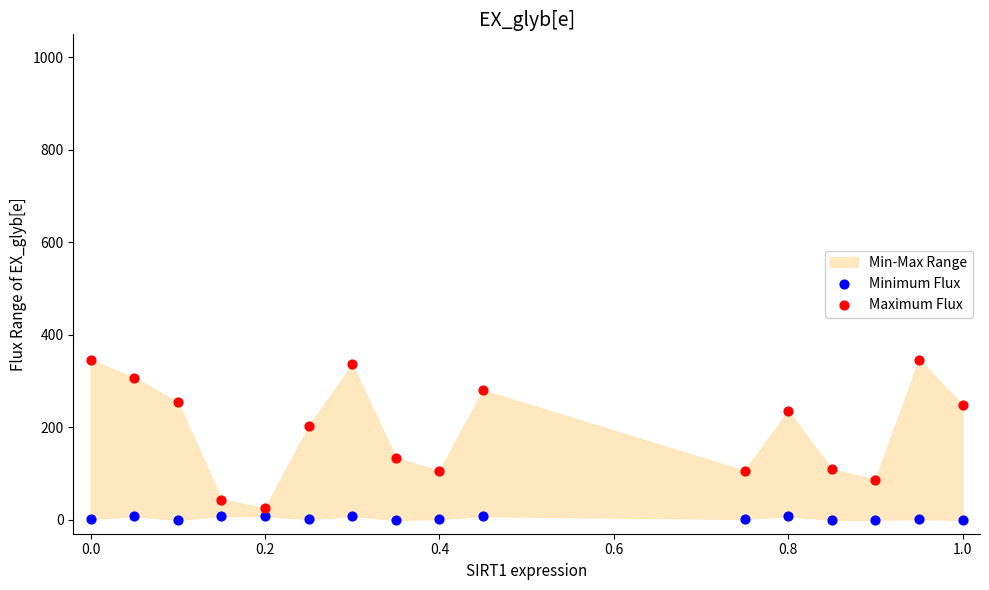

Which series has the widest spread of Y values?

Maximum Flux